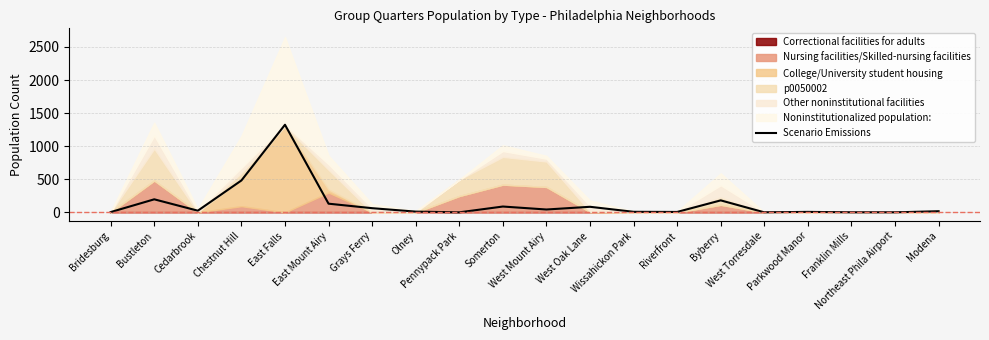

What position from the left is Parkwood Manor?

17